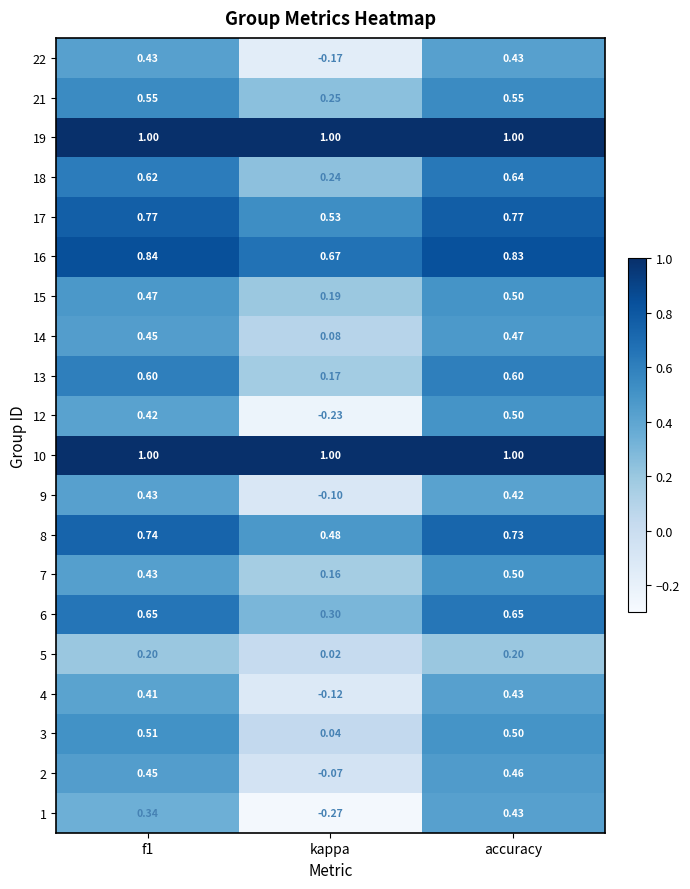

Which category has the lowest value across all series?

kappa